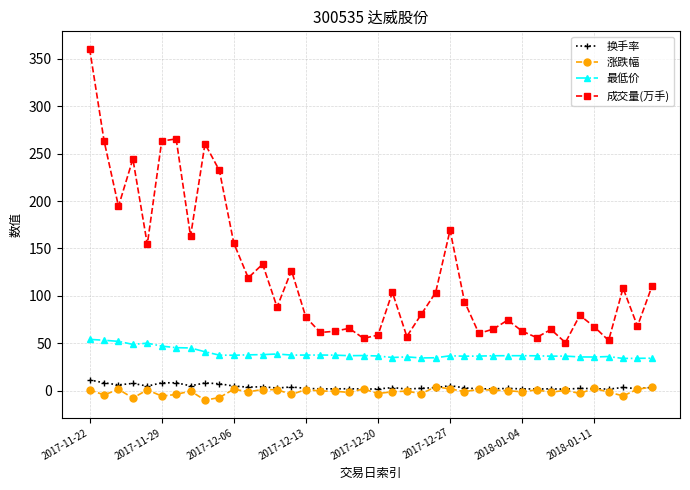

What is the difference between the second highest and minimum values in the 换手率 series?

6.8